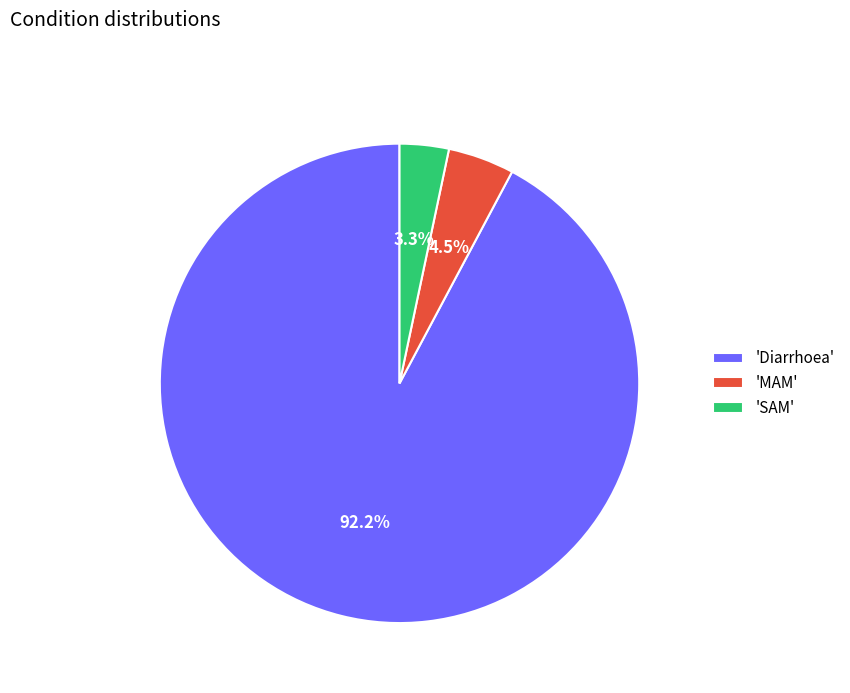

Which category accounts for the majority?

'Diarrhoea'